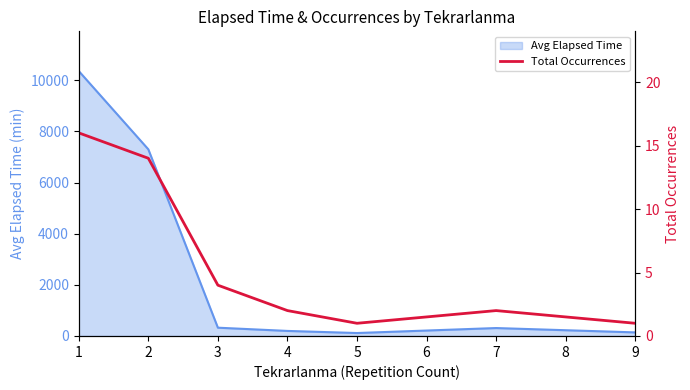

What is the maximum value for Avg Elapsed Time?

10360.3